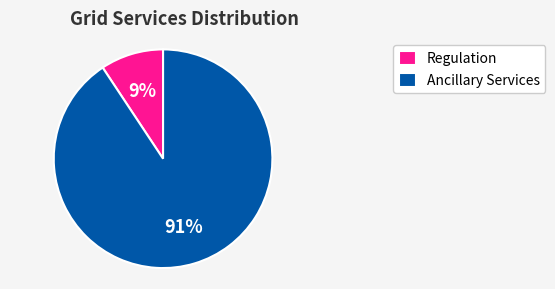

True or false: Regulation accounts for 1% of the total.

False